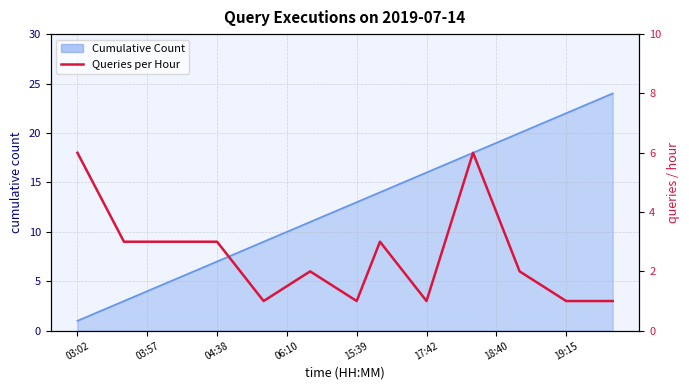

What is the value of the 13th point from the left?

1